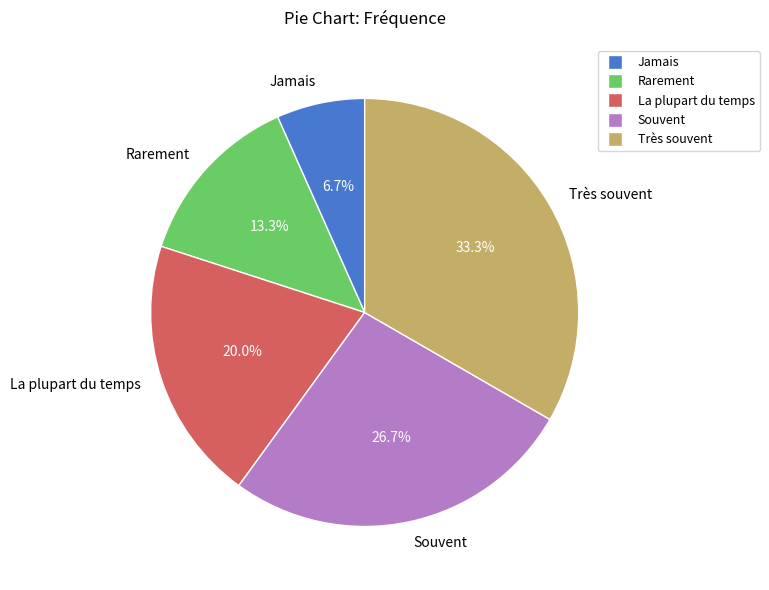

Is there any slice that represents more than half of the pie?

No